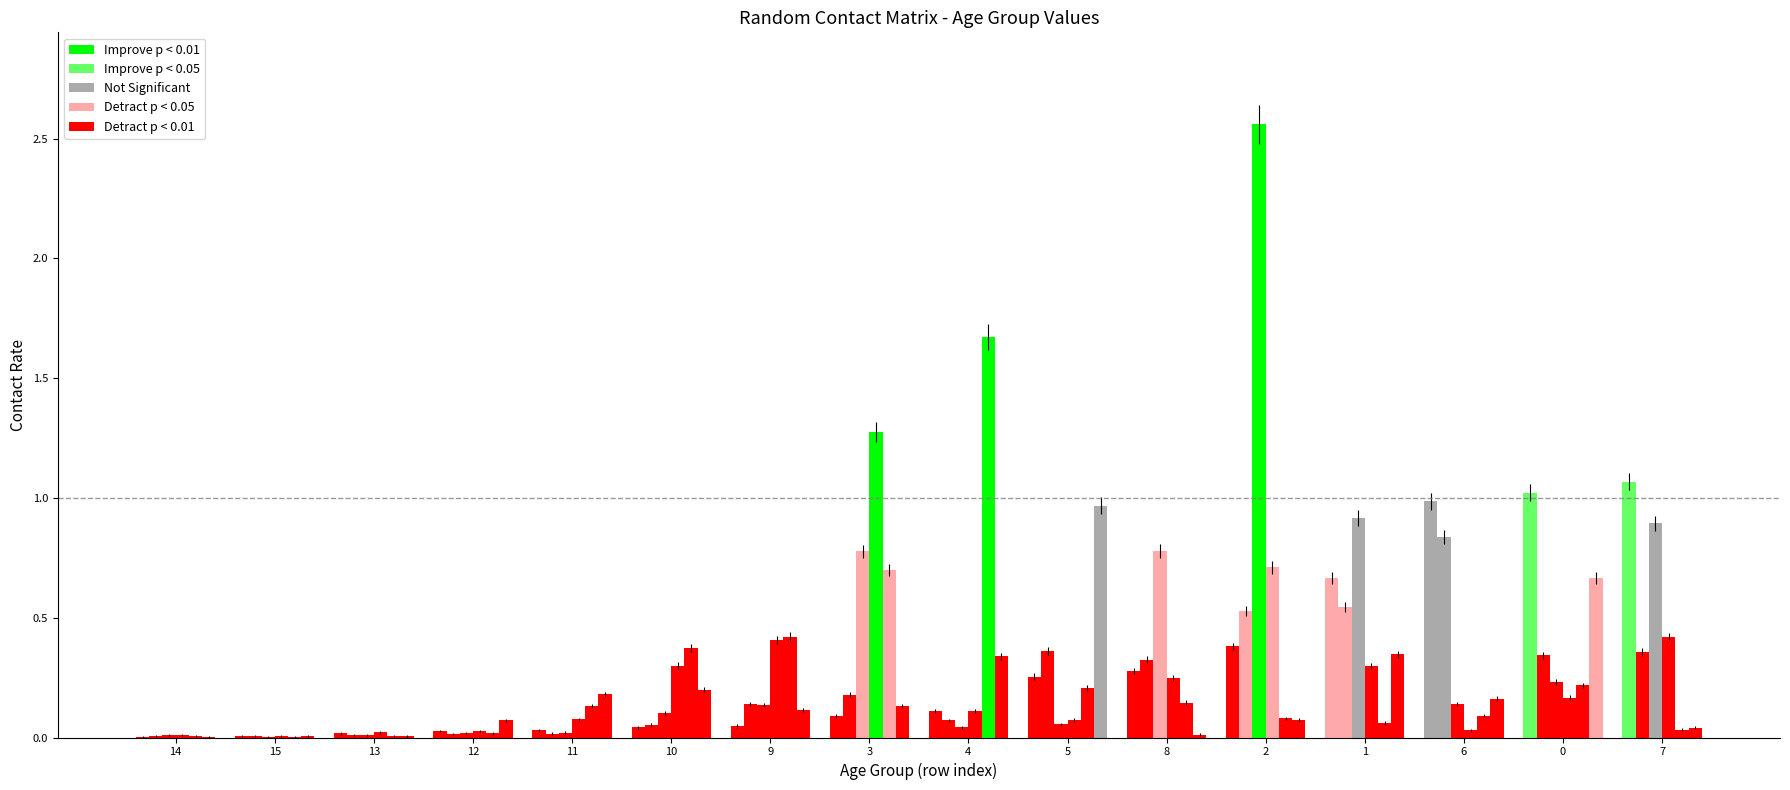

Are the bars horizontal?

No